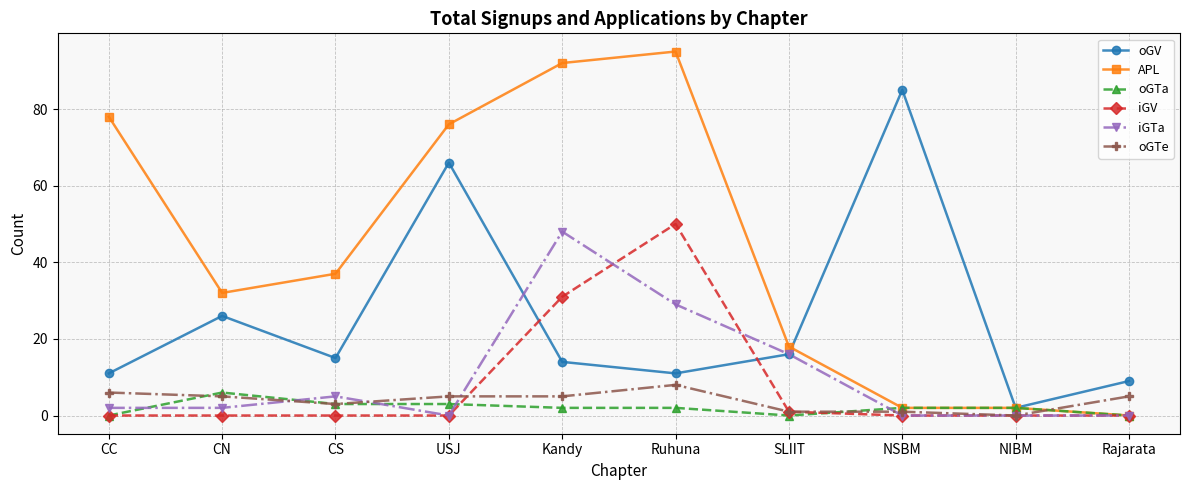

Reading left to right, extract all data points from this chart.

oGV: CC=11	CN=26	CS=15	USJ=66	Kandy=14	Ruhuna=11	SLIIT=16	NSBM=85	NIBM=2	Rajarata=9
APL: CC=78	CN=32	CS=37	USJ=76	Kandy=92	Ruhuna=95	SLIIT=18	NSBM=2	NIBM=2	Rajarata=0
oGTa: CC=0	CN=6	CS=3	USJ=3	Kandy=2	Ruhuna=2	SLIIT=0	NSBM=2	NIBM=2	Rajarata=0
iGV: CC=0	CN=0	CS=0	USJ=0	Kandy=31	Ruhuna=50	SLIIT=1	NSBM=0	NIBM=0	Rajarata=0
iGTa: CC=2	CN=2	CS=5	USJ=0	Kandy=48	Ruhuna=29	SLIIT=16	NSBM=0	NIBM=0	Rajarata=0
oGTe: CC=6	CN=5	CS=3	USJ=5	Kandy=5	Ruhuna=8	SLIIT=1	NSBM=1	NIBM=0	Rajarata=5